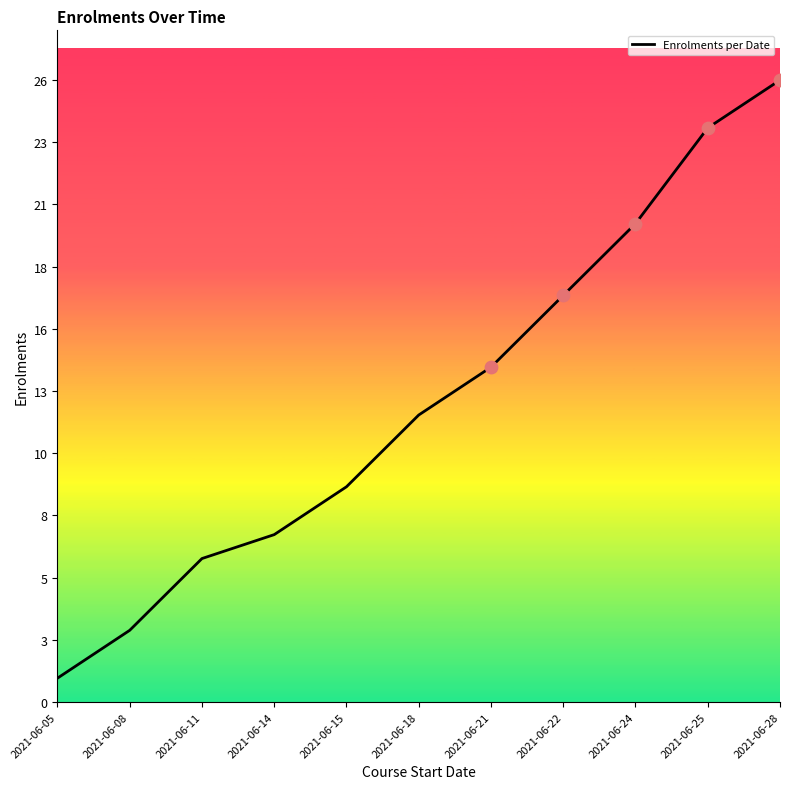

Between 2021-06-14 and 2021-06-11, which is larger?

2021-06-14